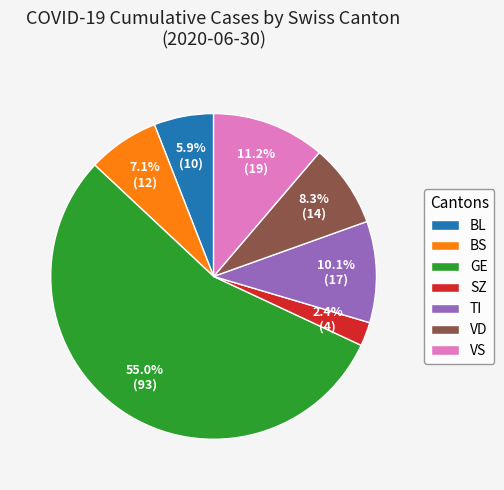

How many segments does this pie chart have?

7